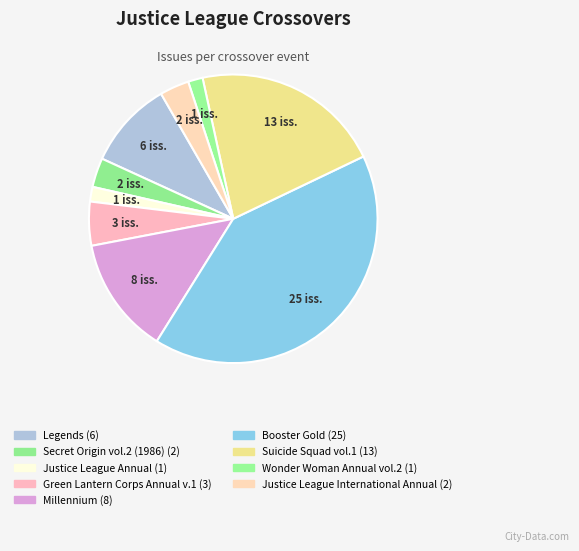

How many segments does this pie chart have?

9